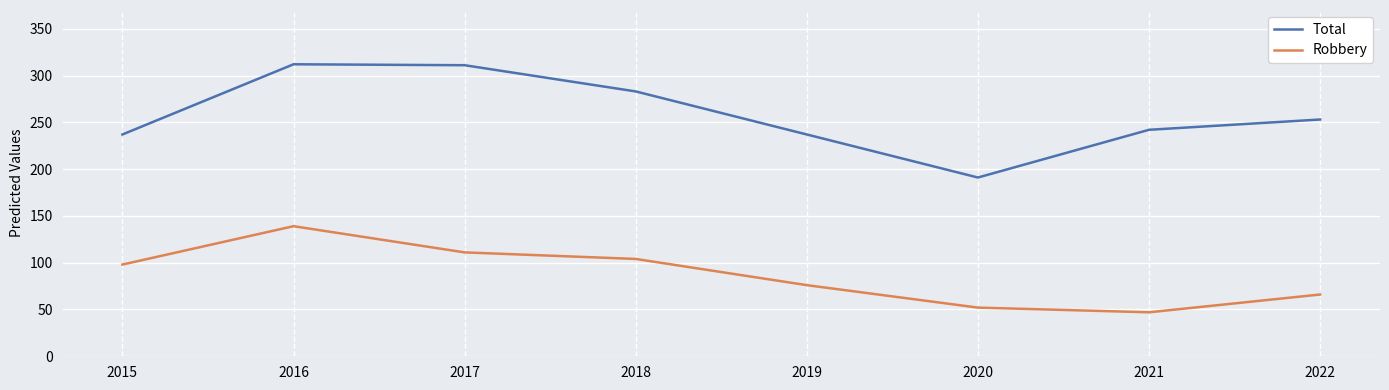

In Robbery, how many points are lower than both neighbors (excluding endpoints)?

1